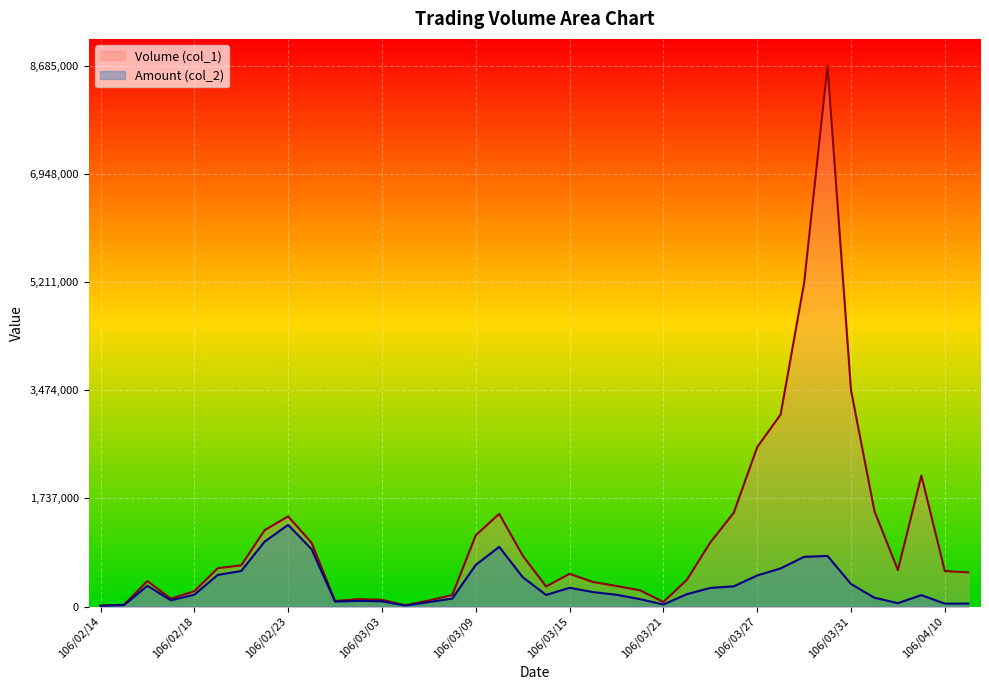

True or false: Volume (col_1) and Amount (col_2) cross at least once.

False